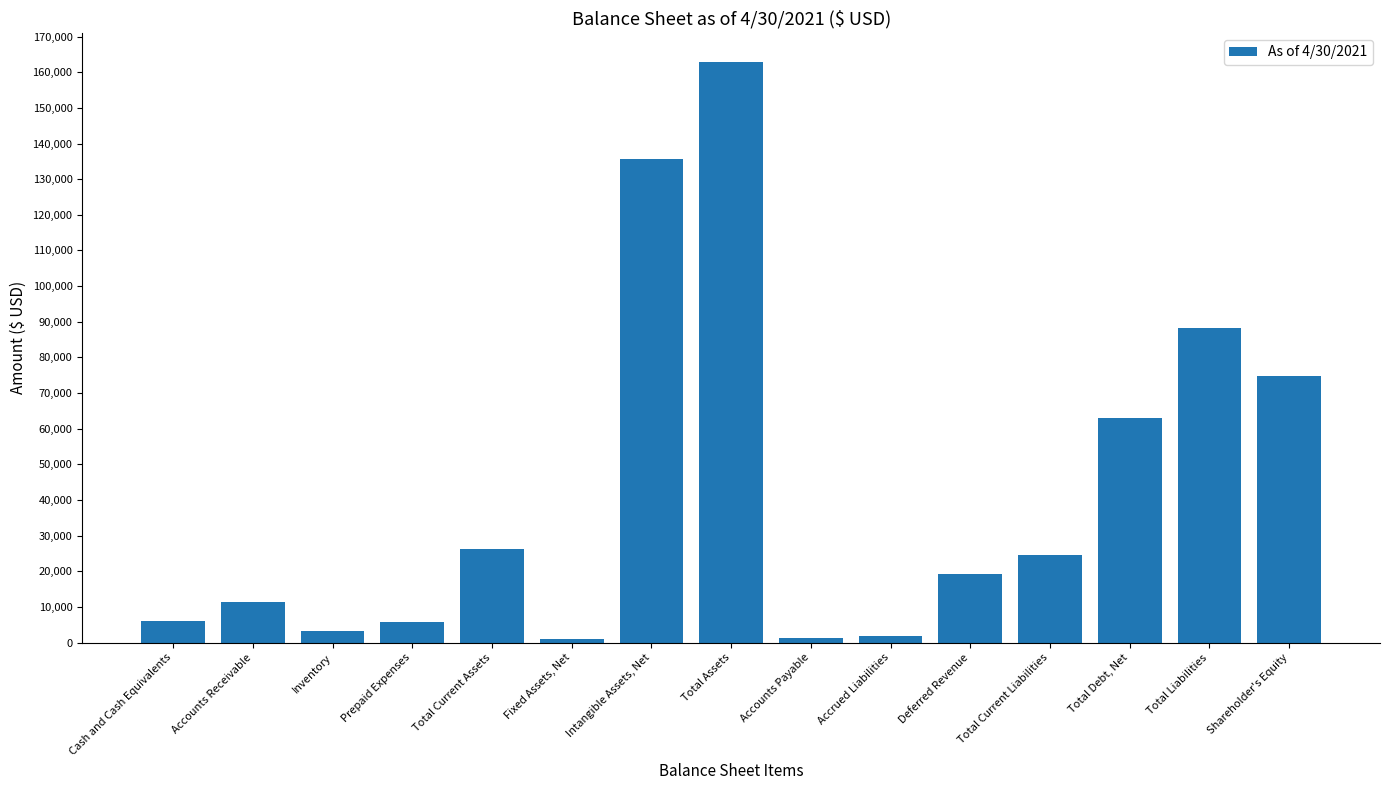

Does the chart contain stacked bars?

No